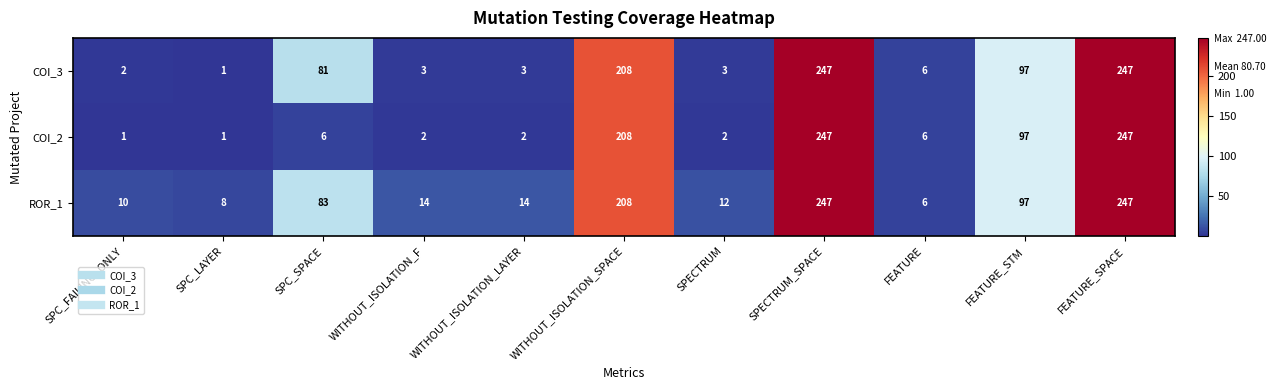

At which label is ROR_1 closest to 126?

FEATURE_STM